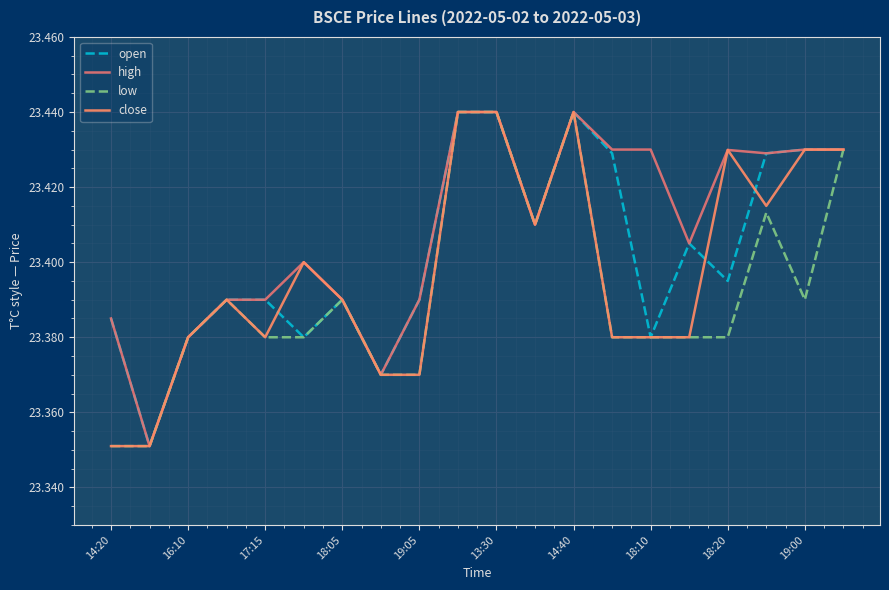

In close, how many points are lower than both neighbors (excluding endpoints)?

3